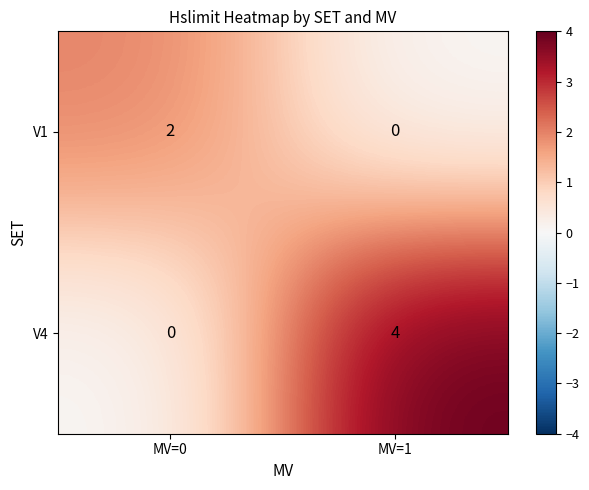

Count the number of categories in the chart.

2